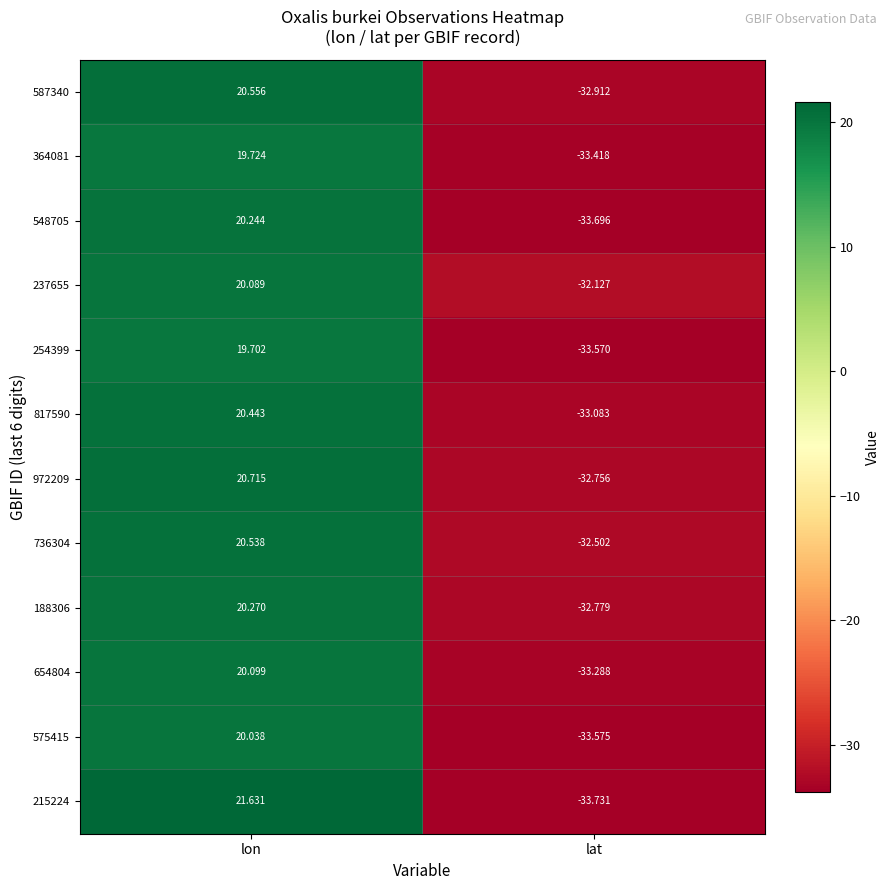

What is the greatest value displayed?

21.6